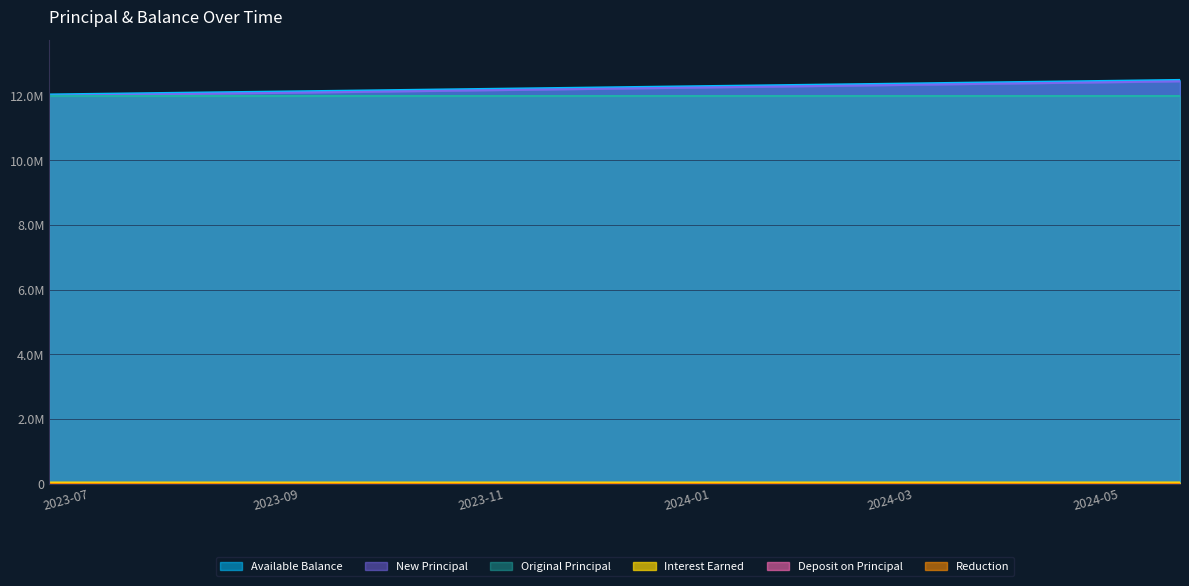

What is the sum of all Interest Earned values?

488898.5